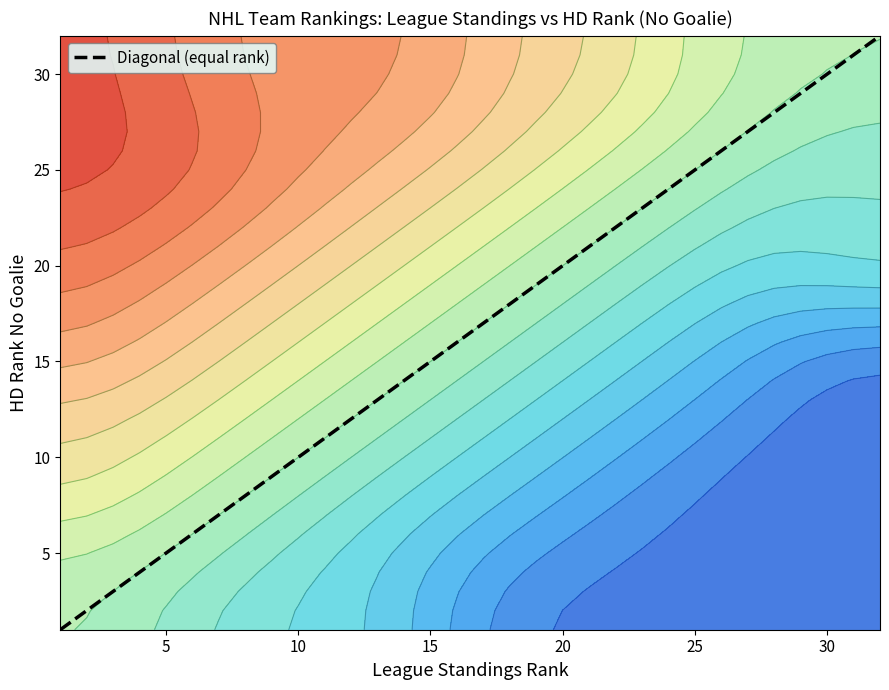

What is the highest value of the Diagonal (equal rank) series?

32.0